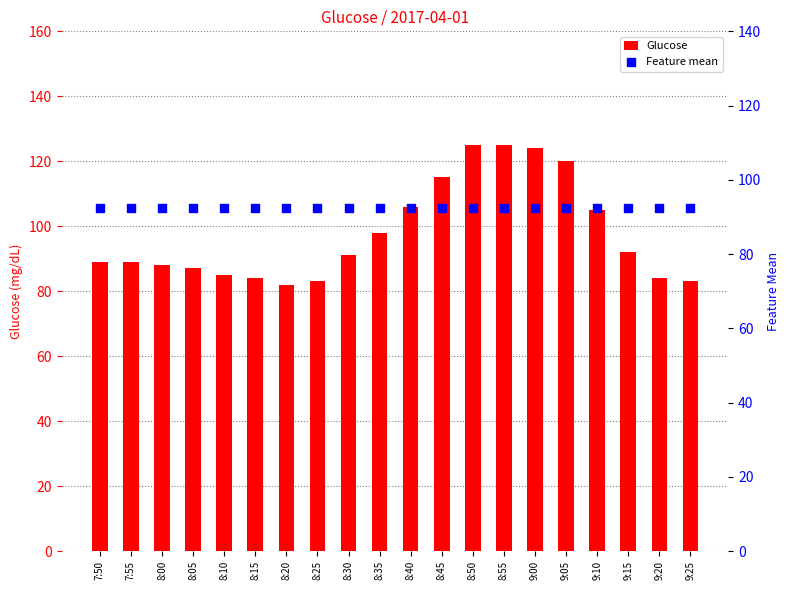

At which category is the sum across all series the highest?

8:50